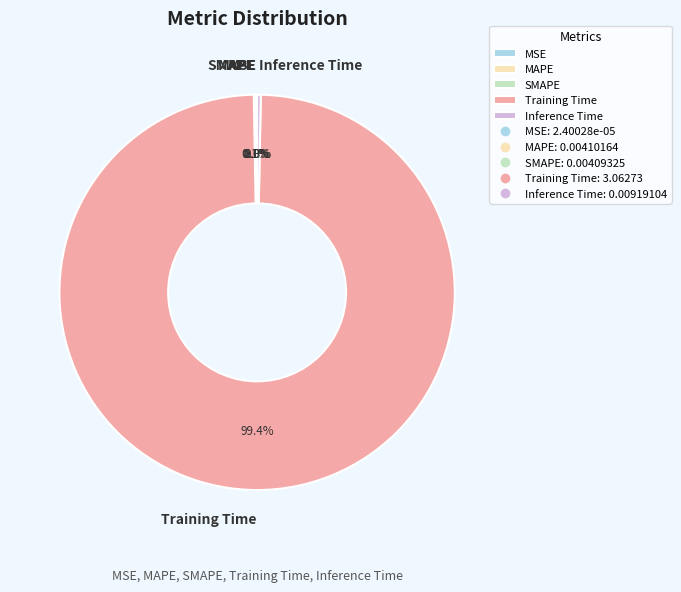

Is there any slice that represents more than half of the pie?

Yes